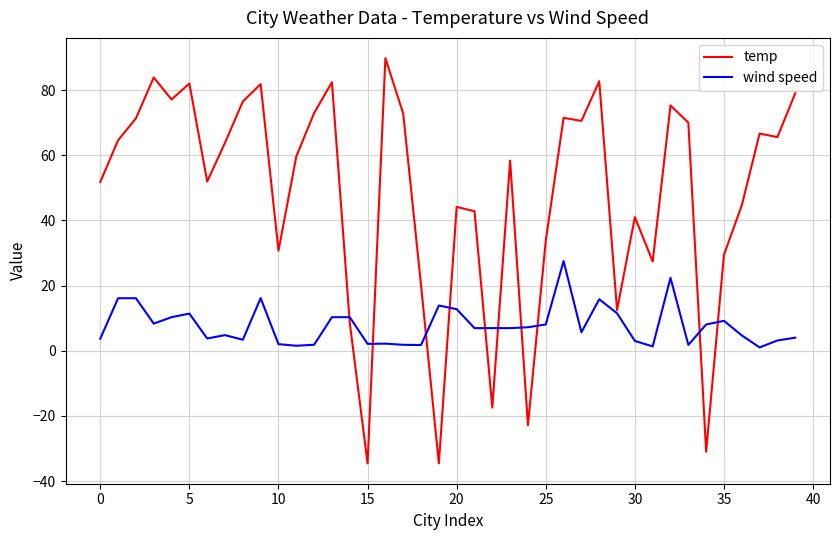

How many positive values does the temp series have?

35